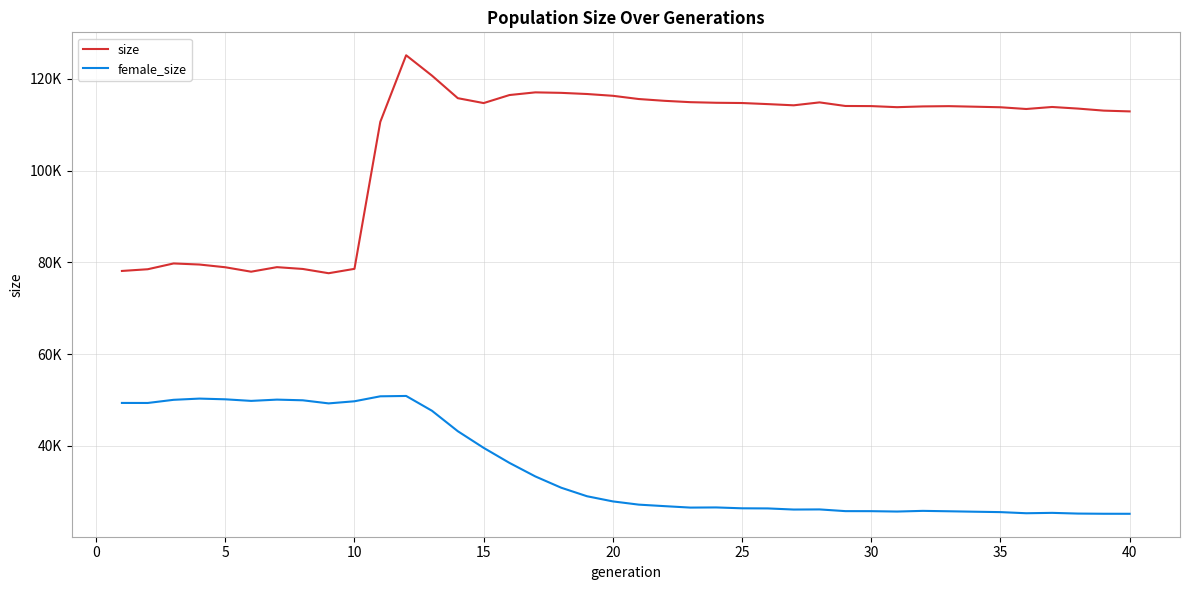

True or false: size and female_size cross at least once.

False